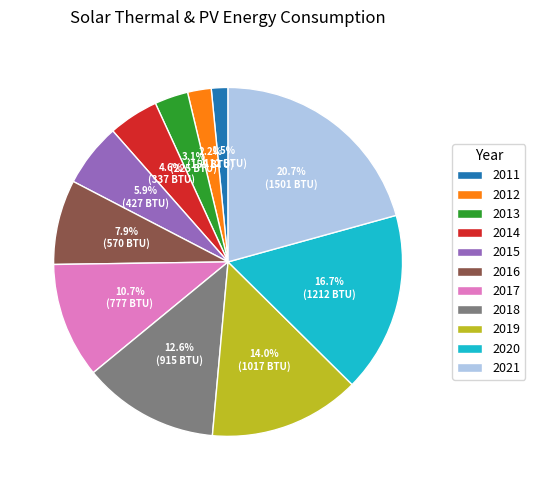

Approximately how many times larger is the value at 2017 compared to 2018?

0.8